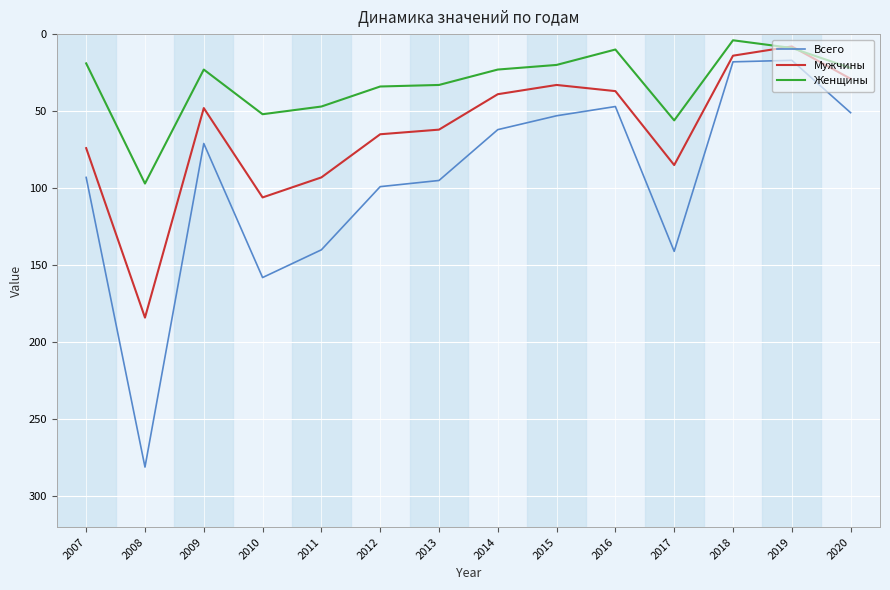

Which series changed the most between 2007 and 2010?

Всего